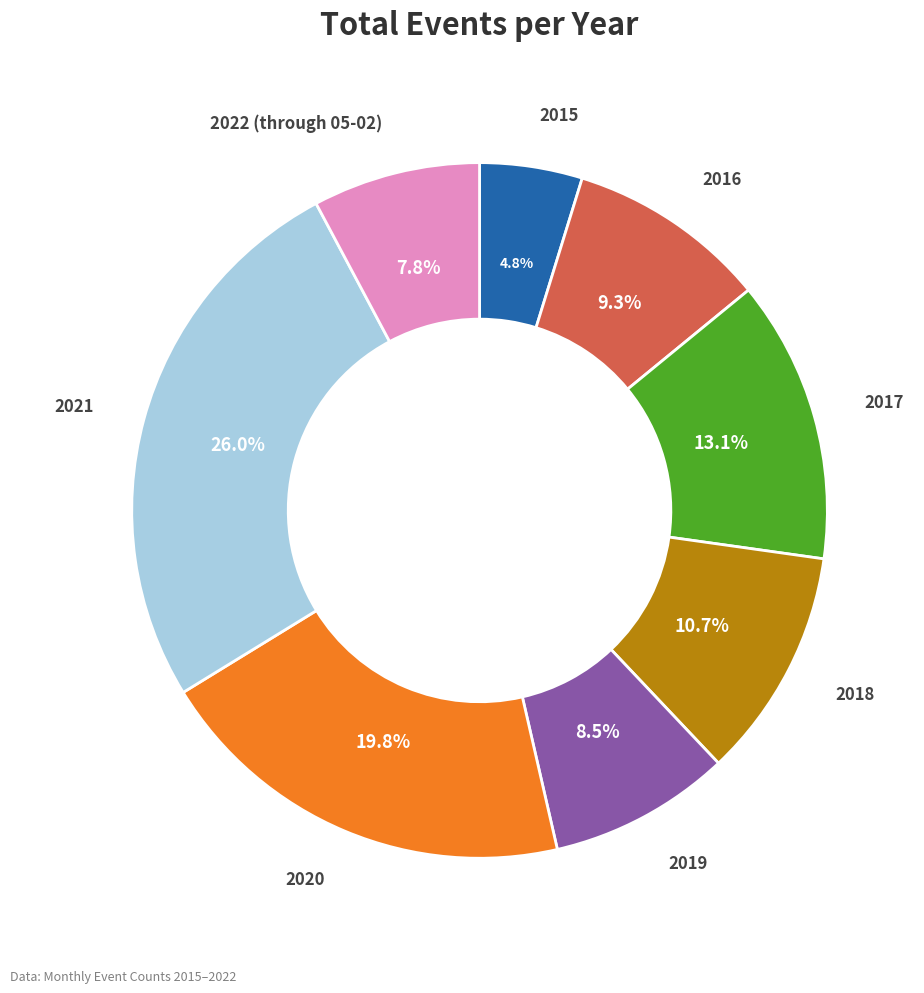

To the nearest percent, what is the difference between the largest and smallest slice percentages?

21%